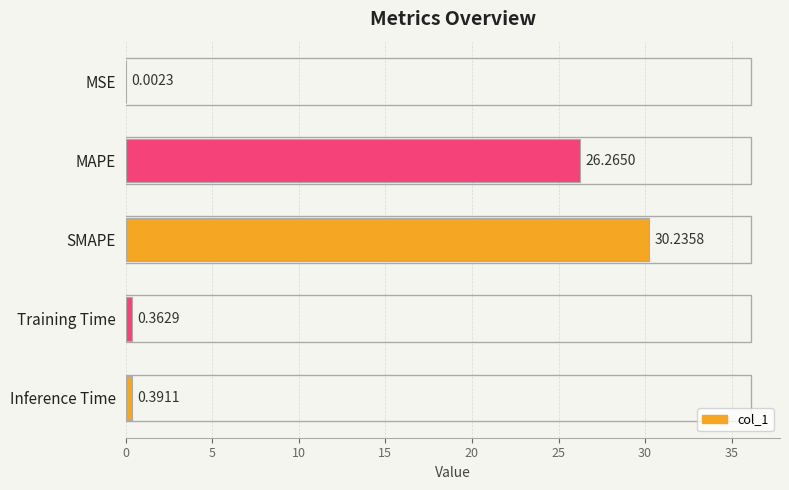

What is the average value?

11.5